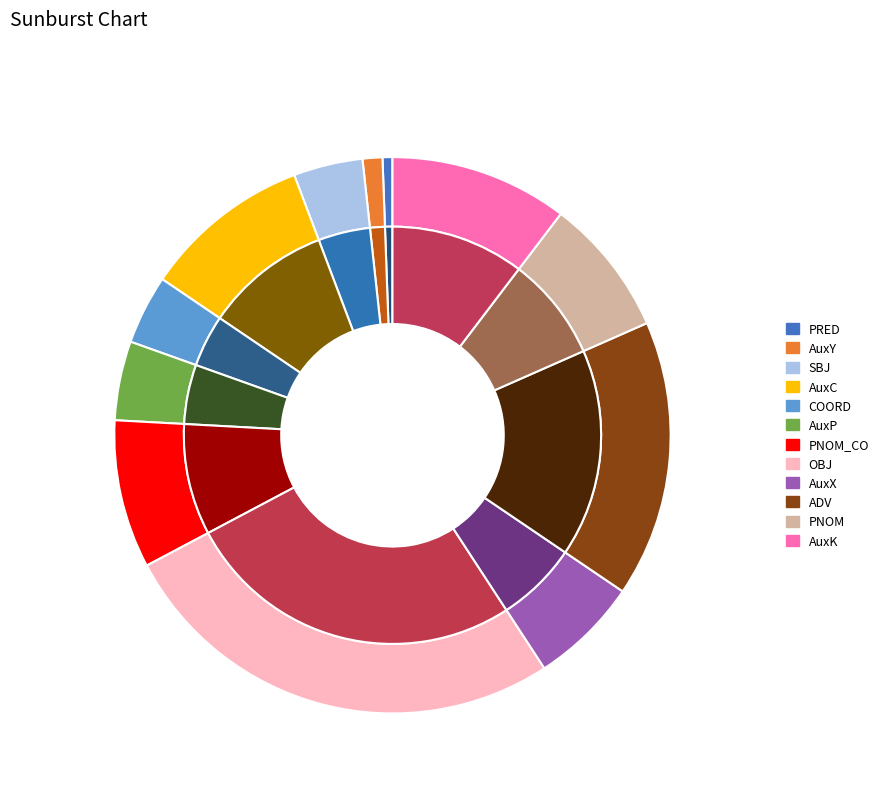

The PNOM slice represents 8% of the pie. True or false?

True